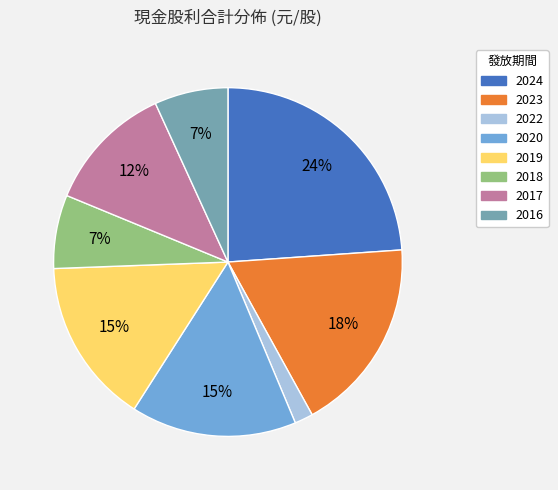

To the nearest percent, what is the difference between the largest and smallest slice percentages?

22%